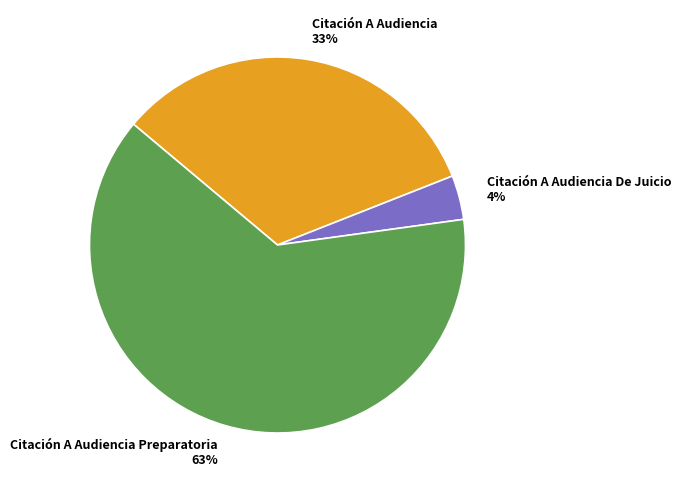

To the nearest percent, what portion does Citación A Audiencia represent?

33%